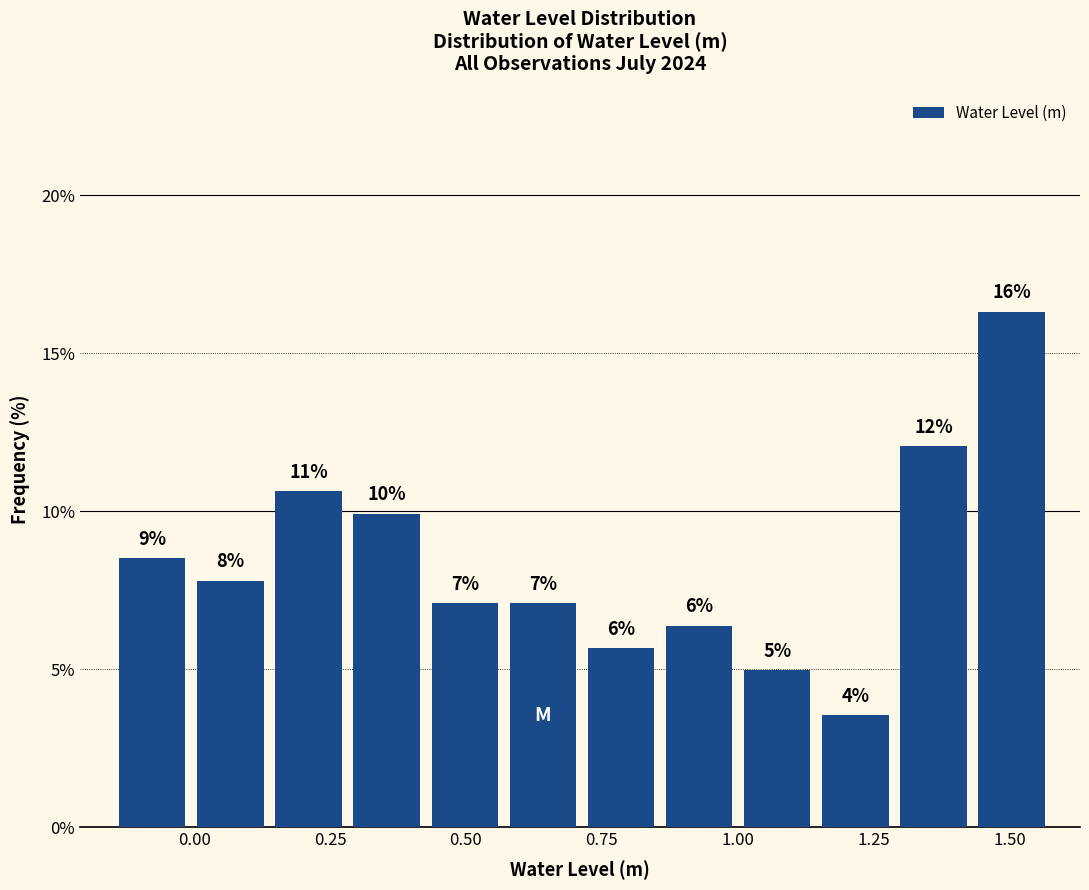

Around what value on the x-axis is the tallest bar? Give the approximate position of its centre, as read against the axis.

1.50